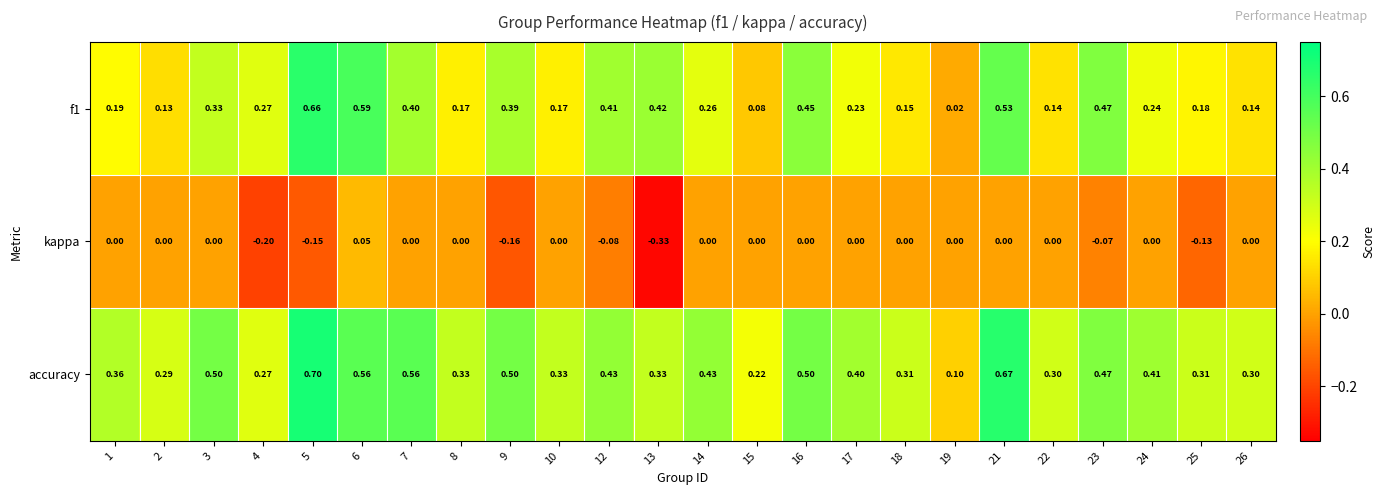

Is the value of kappa at 1 greater than the value of f1 at 13?

No